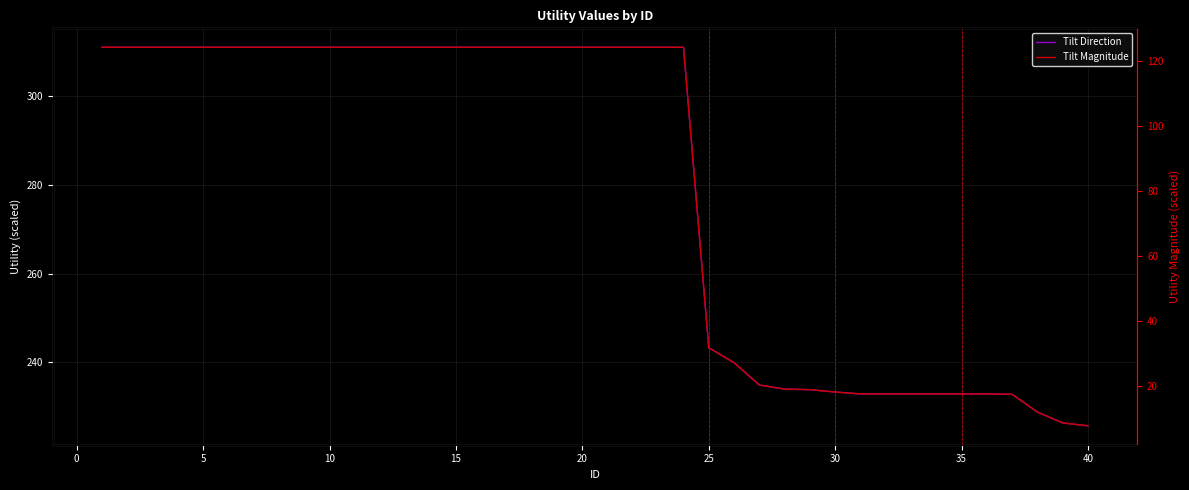

What is the value of the Tilt Direction point at the 18th from the left?

311.1